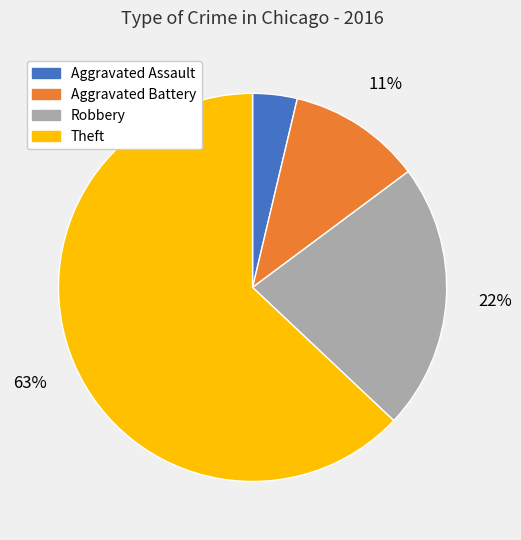

What is the majority slice?

Theft